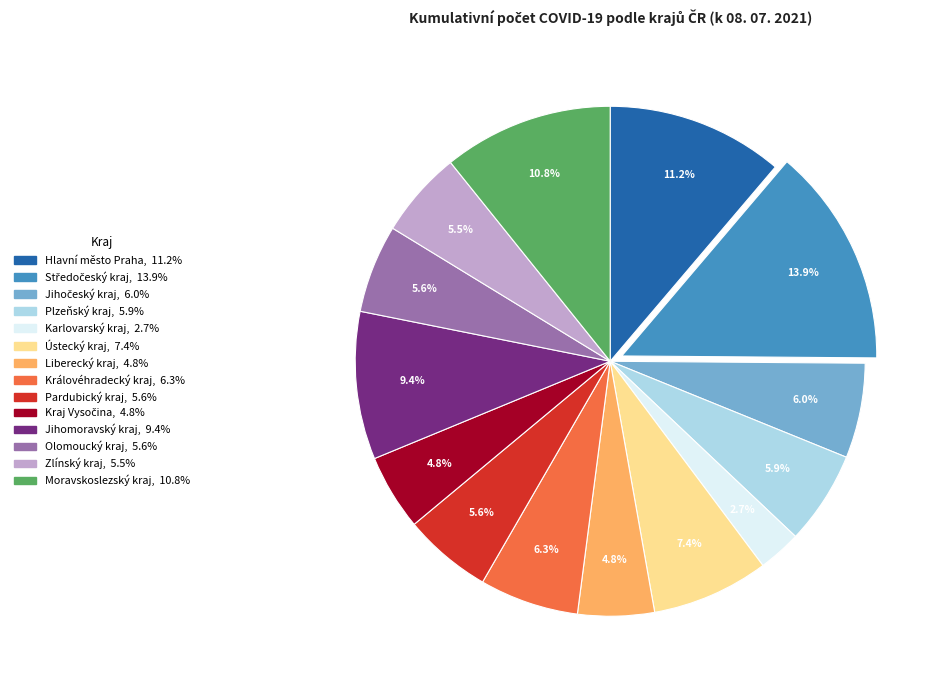

How many segments does this pie chart have?

14